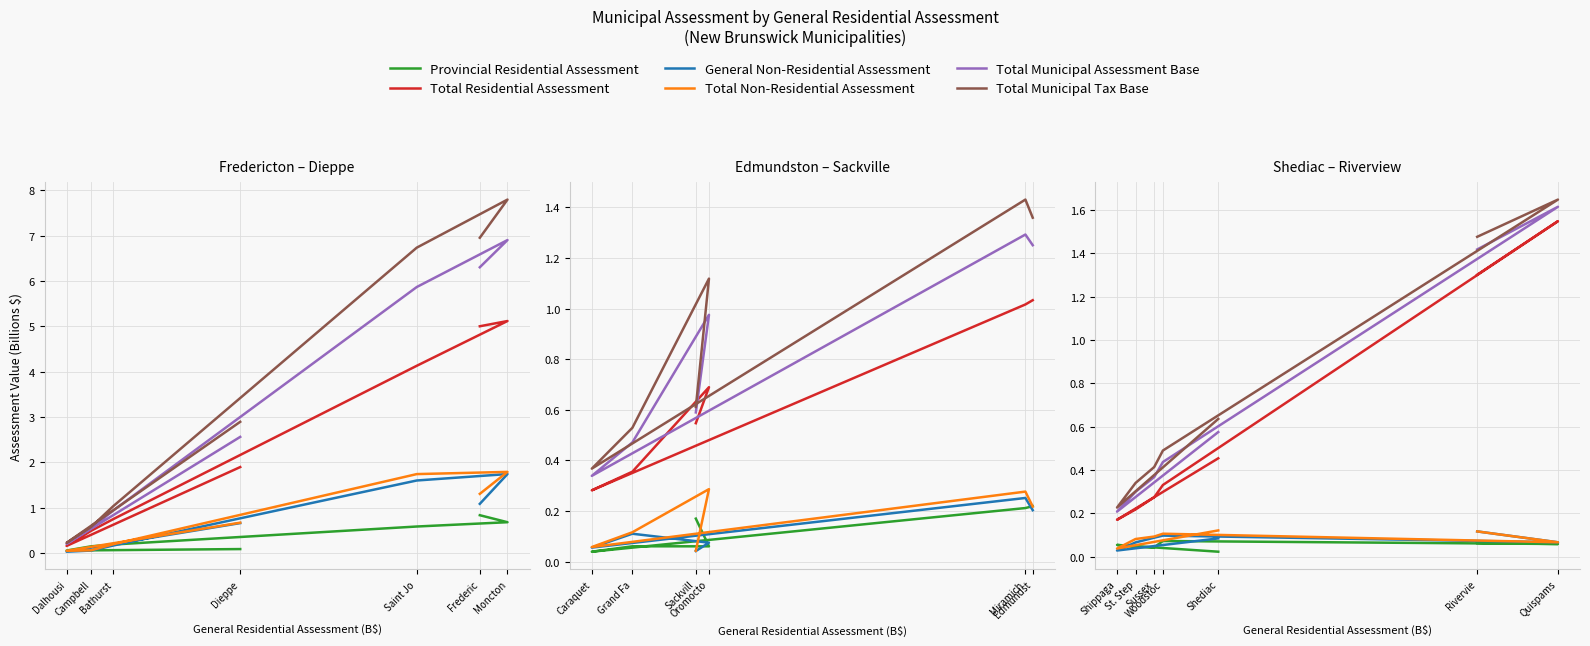

How many data points does each series have?

7